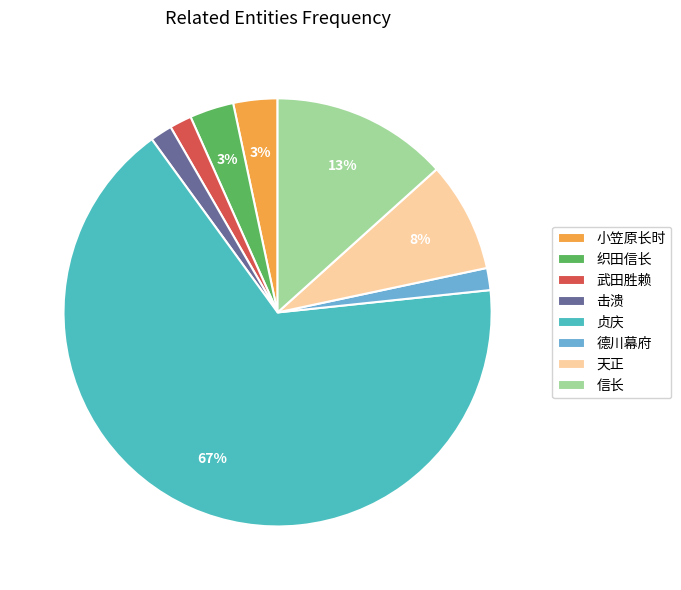

To the nearest percent, what is the average slice percentage?

12%